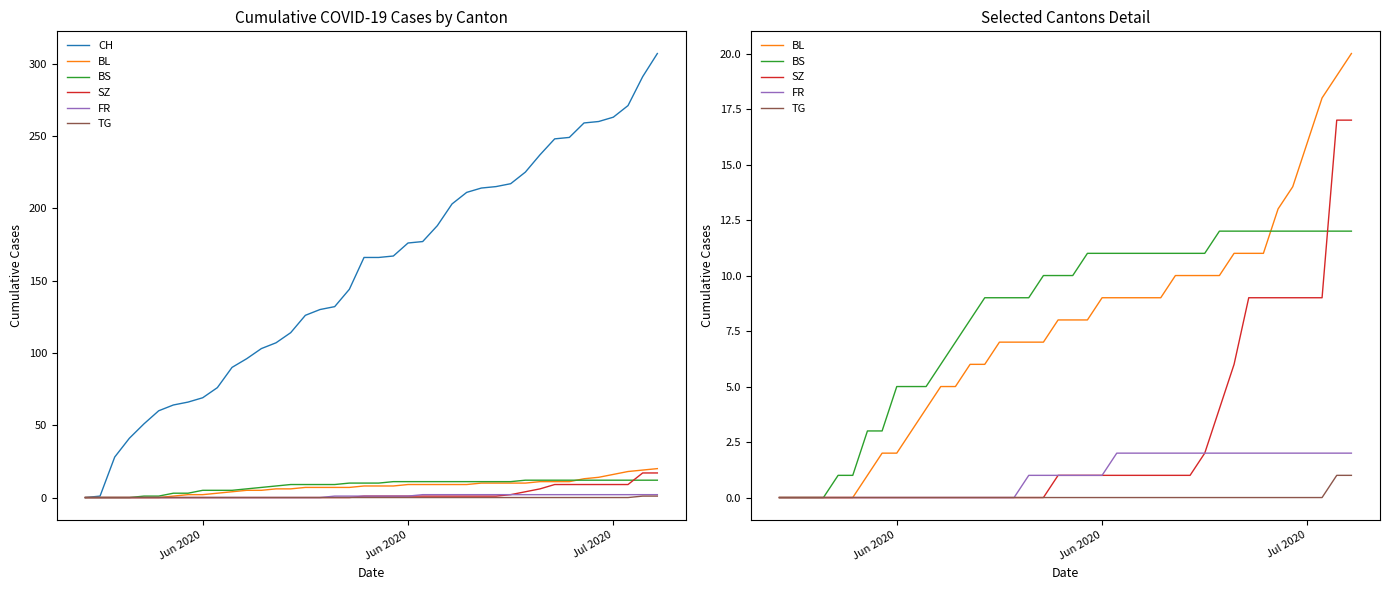

Reading left to right, transcribe all the data shown in this chart.

CH: 0	1	28	41	51	60	64	66	69	76	90	96	103	107	114	126	130	132	144	166	166	167	176	177	188	203	211	214	215	217	225	237	248	249	259	260	263	271	291	307
BL: 0	0	0	0	0	0	1	2	2	3	4	5	5	6	6	7	7	7	7	8	8	8	9	9	9	9	9	10	10	10	10	11	11	11	13	14	16	18	19	20
BS: 0	0	0	0	1	1	3	3	5	5	5	6	7	8	9	9	9	9	10	10	10	11	11	11	11	11	11	11	11	11	12	12	12	12	12	12	12	12	12	12
SZ: 0	0	0	0	0	0	0	0	0	0	0	0	0	0	0	0	0	0	0	1	1	1	1	1	1	1	1	1	1	2	4	6	9	9	9	9	9	9	17	17
FR: 0	0	0	0	0	0	0	0	0	0	0	0	0	0	0	0	0	1	1	1	1	1	1	2	2	2	2	2	2	2	2	2	2	2	2	2	2	2	2	2
TG: 0	0	0	0	0	0	0	0	0	0	0	0	0	0	0	0	0	0	0	0	0	0	0	0	0	0	0	0	0	0	0	0	0	0	0	0	0	0	1	1